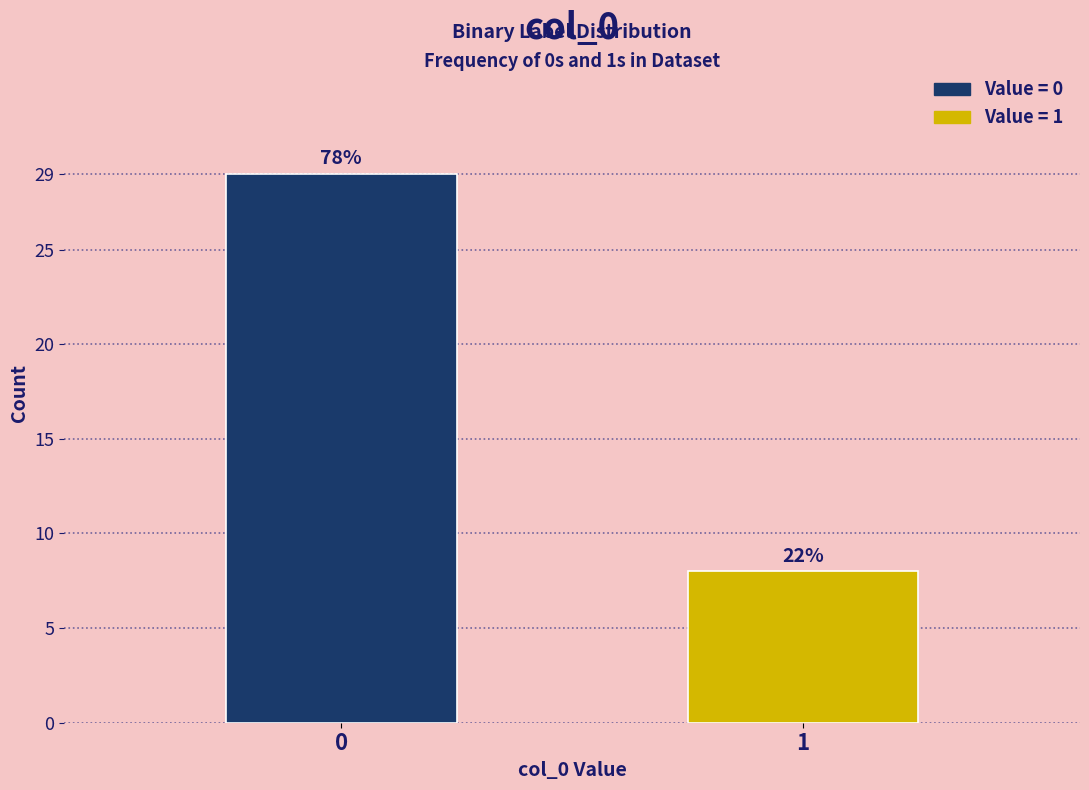

Are the bars horizontal?

No